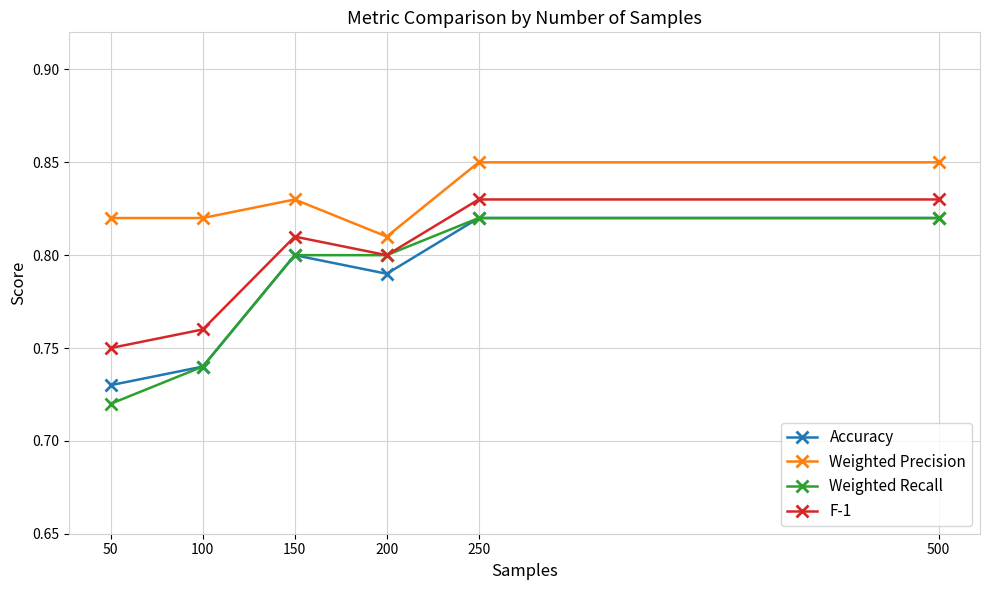

Does the chart have visible grid lines?

Yes